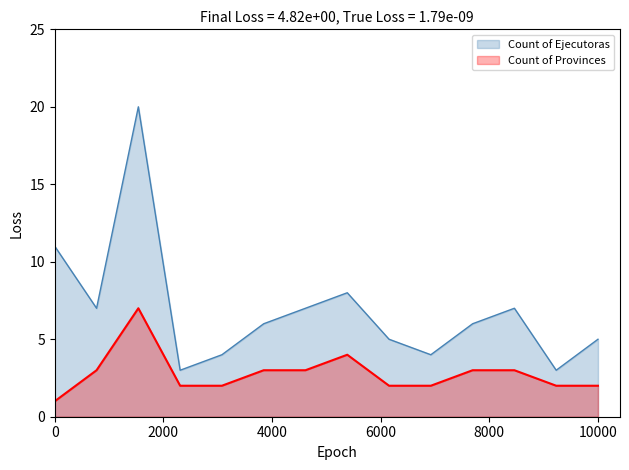

Which series changed the most between 446 and 452?

Count of Ejecutoras